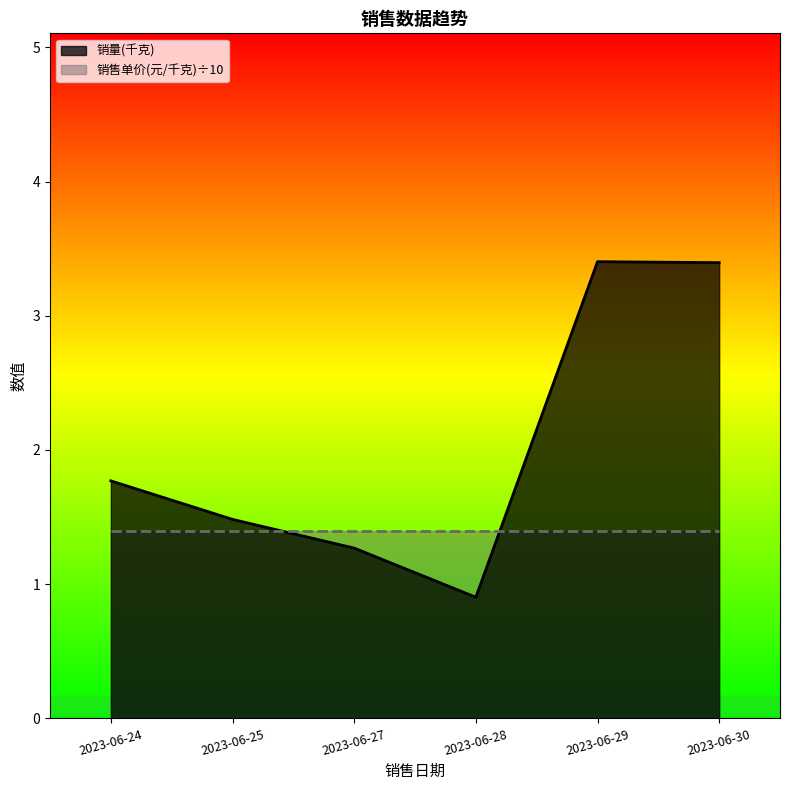

Which category has the lowest value across all series?

2023-06-28